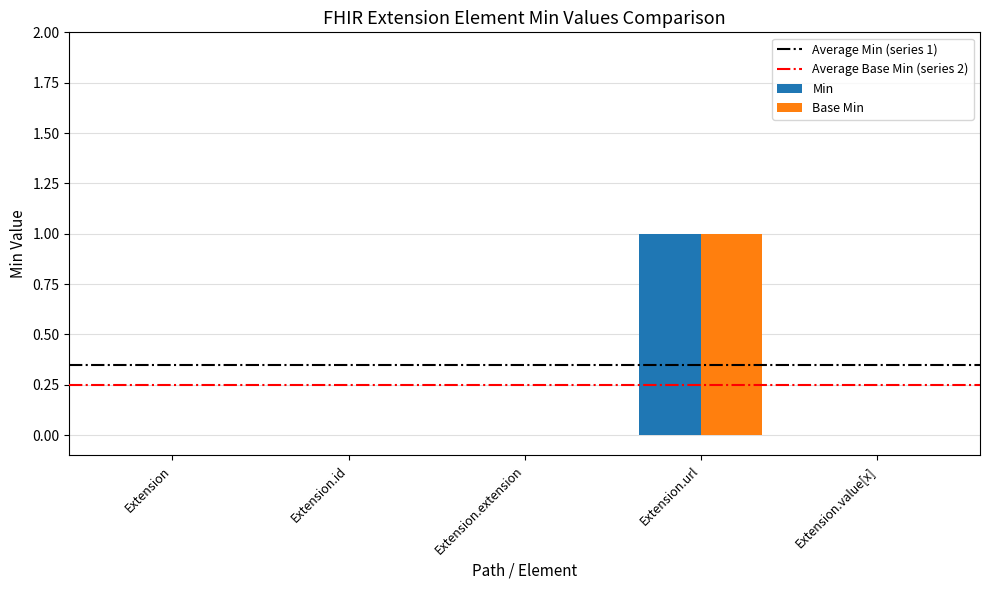

Which category has the highest value in the Min series?

Extension.url